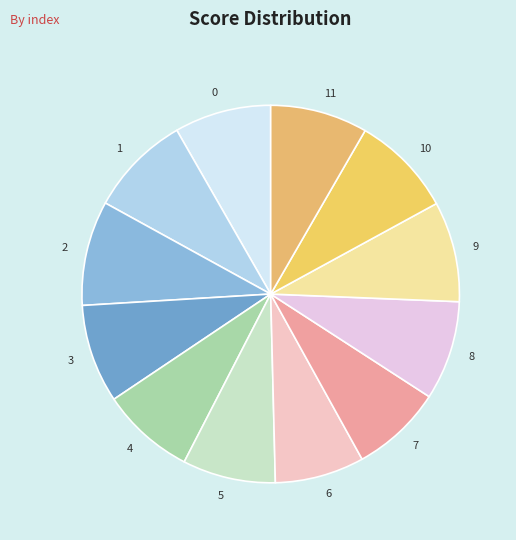

Between 6 and 11, which is larger?

11